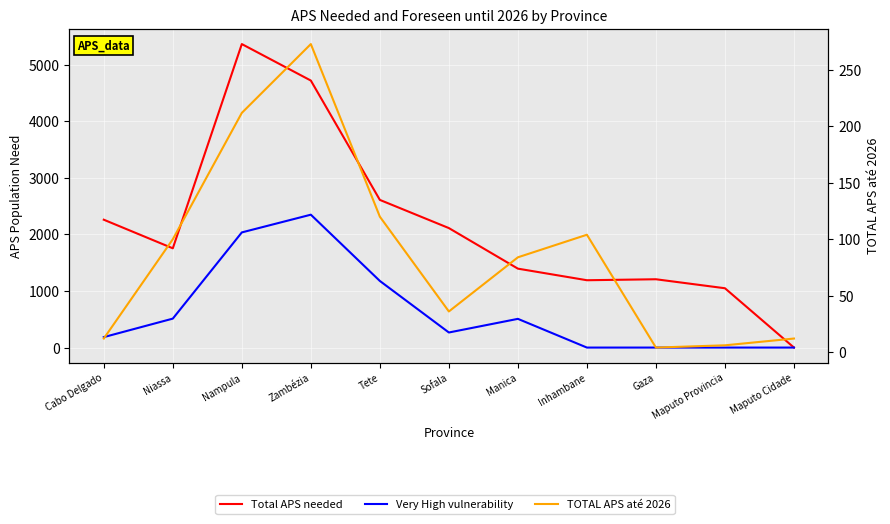

Reading right to left, transcribe all the data shown in this chart.

Total APS needed: 0.0	1049.2	1208.2	1190.9	1395.8	2113.3	2611.7	4722.6	5368.0	1755.7	2261.4
Very High vulnerability: 0.0	0.0	0.0	0.0	507.8	266.6	1178.3	2350.2	2036.8	512.0	184.8
TOTAL APS até 2026: 12.0	6.0	4.0	104.0	84.0	36.0	120.0	273.0	212.0	100.0	12.0